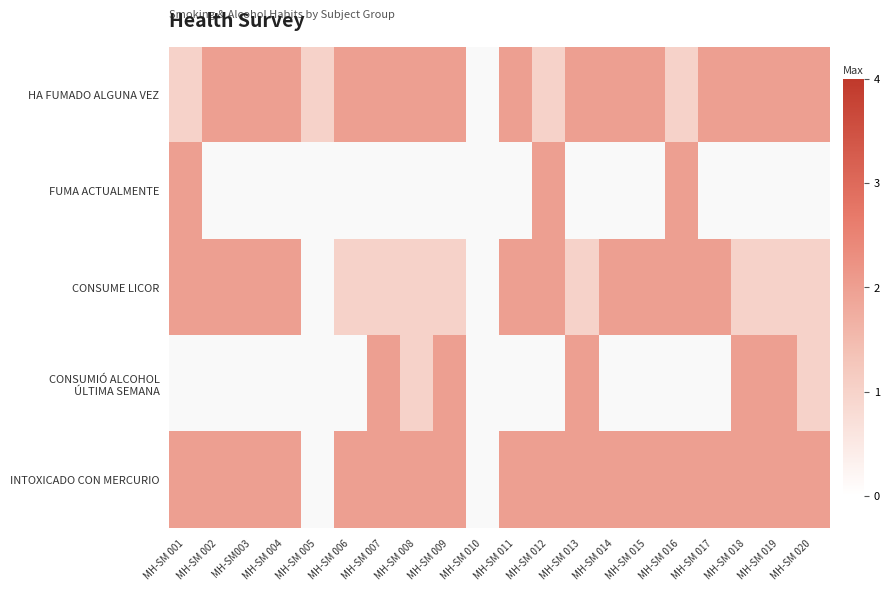

Read the HA FUMADO ALGUNA VEZ value at MH-SM 002.

2.0